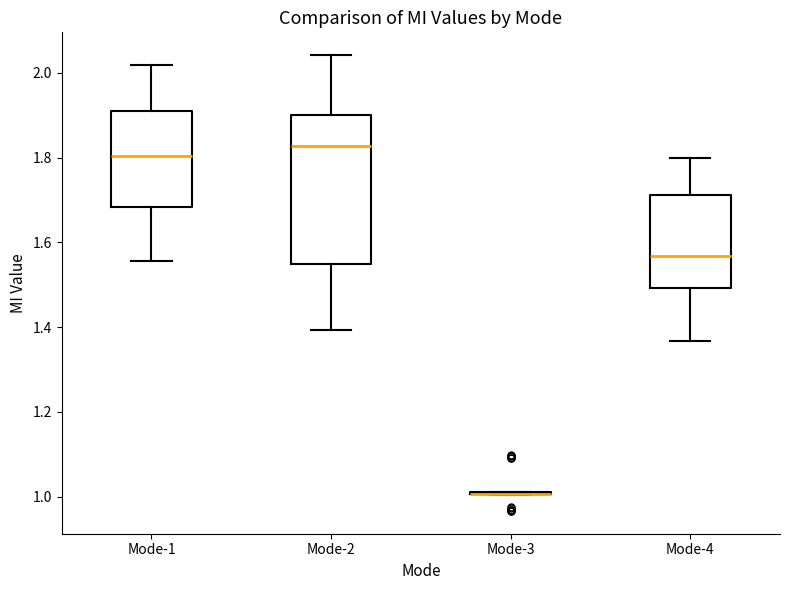

Comparing the boxes themselves (not the whiskers), which one is the tallest?

Mode-2